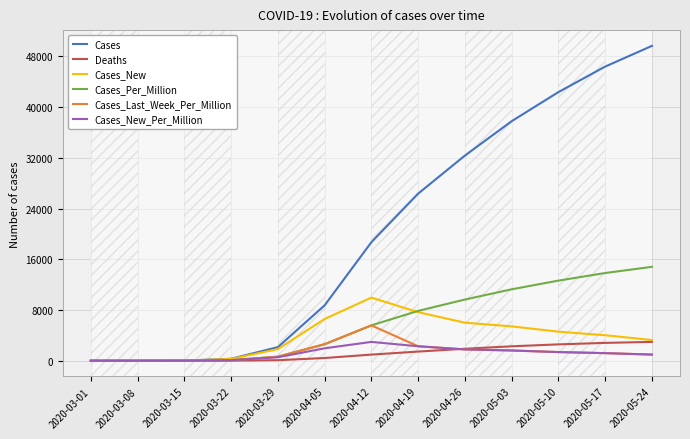

Which series has the widest spread of values?

Cases